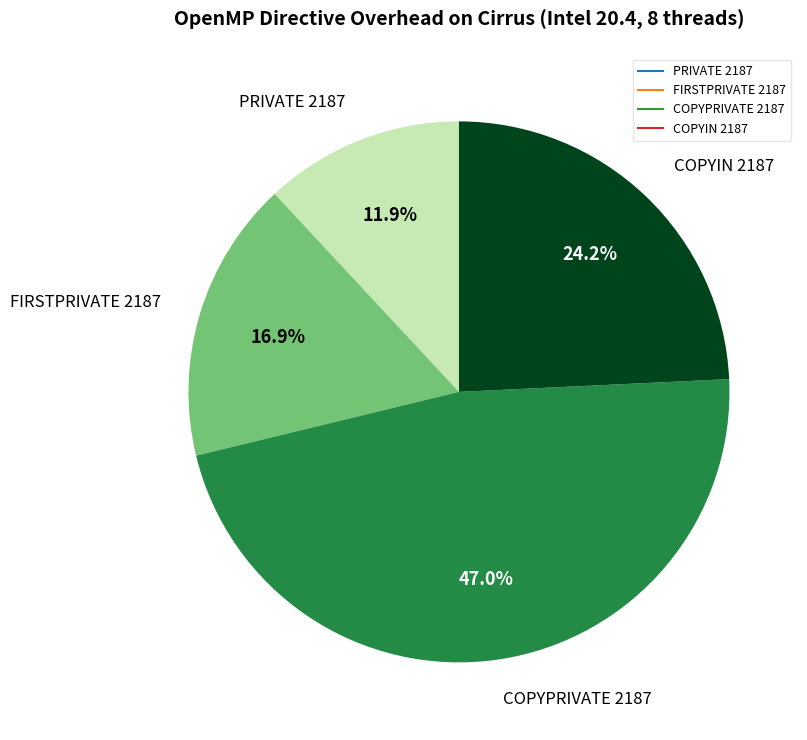

To the nearest percent, what is the difference between the PRIVATE 2187 and FIRSTPRIVATE 2187 slice percentages?

5%